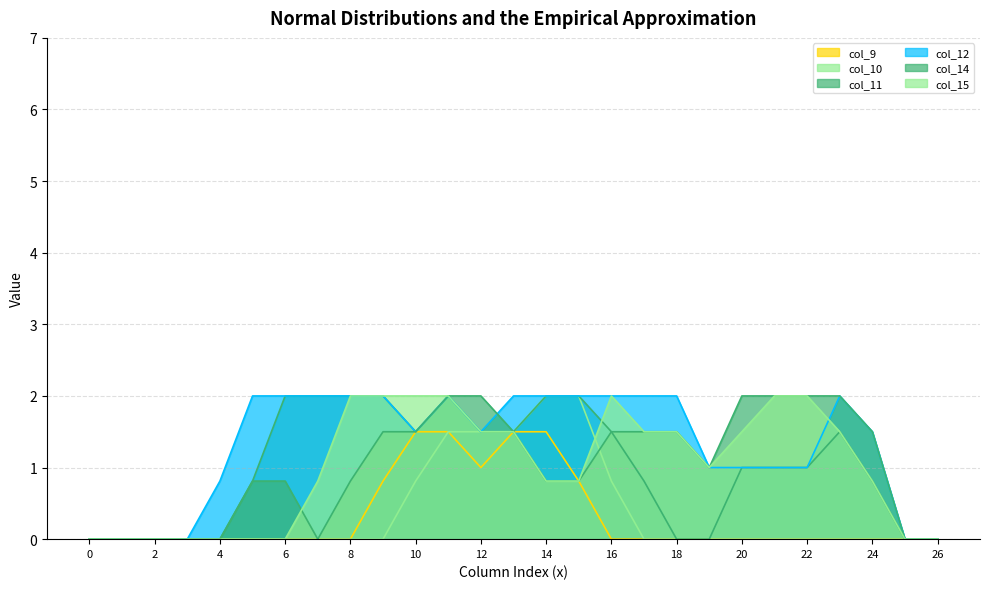

What is the value of the col_15 point at the 14th from the left?

1.5